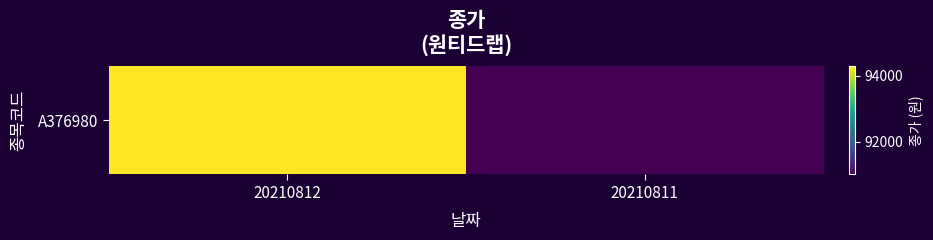

Count the number of categories in the chart.

2